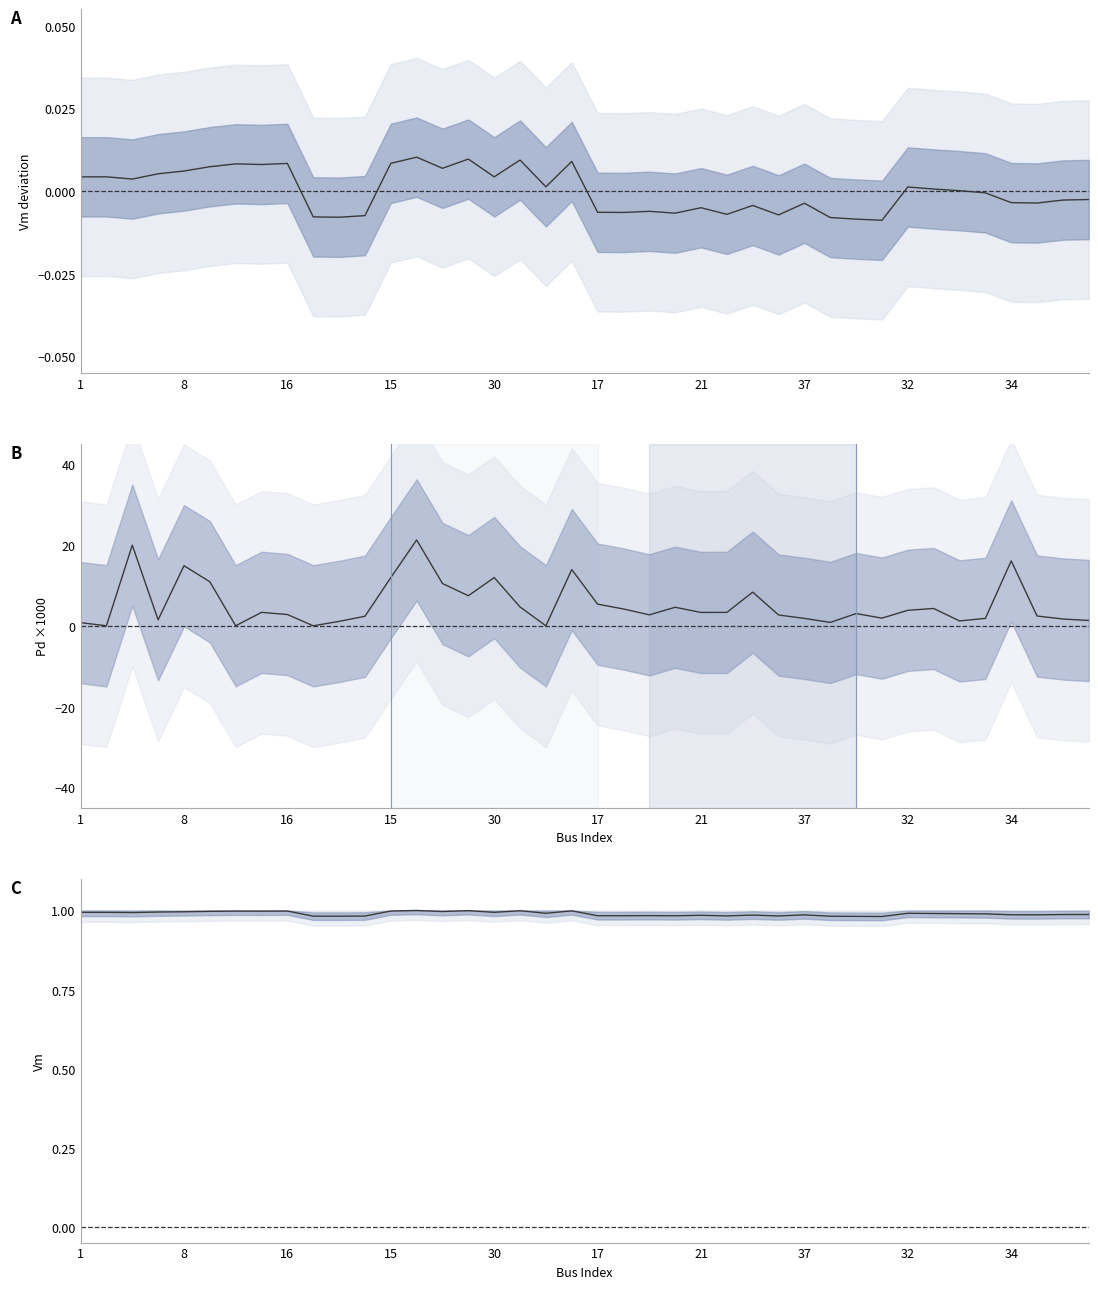

True or false: Vm and Vm deviation intersect in this chart.

False